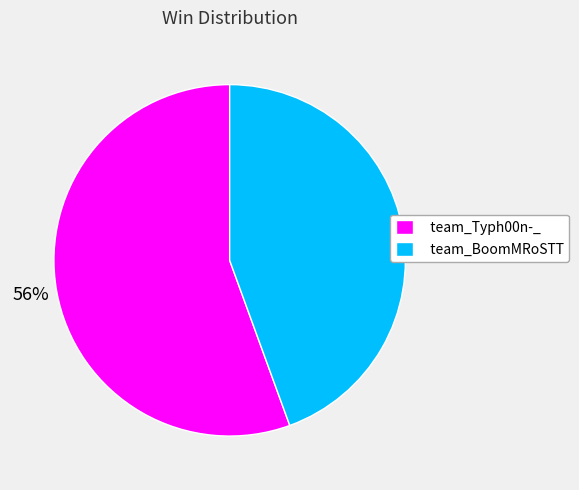

How many slices are in this pie chart?

2